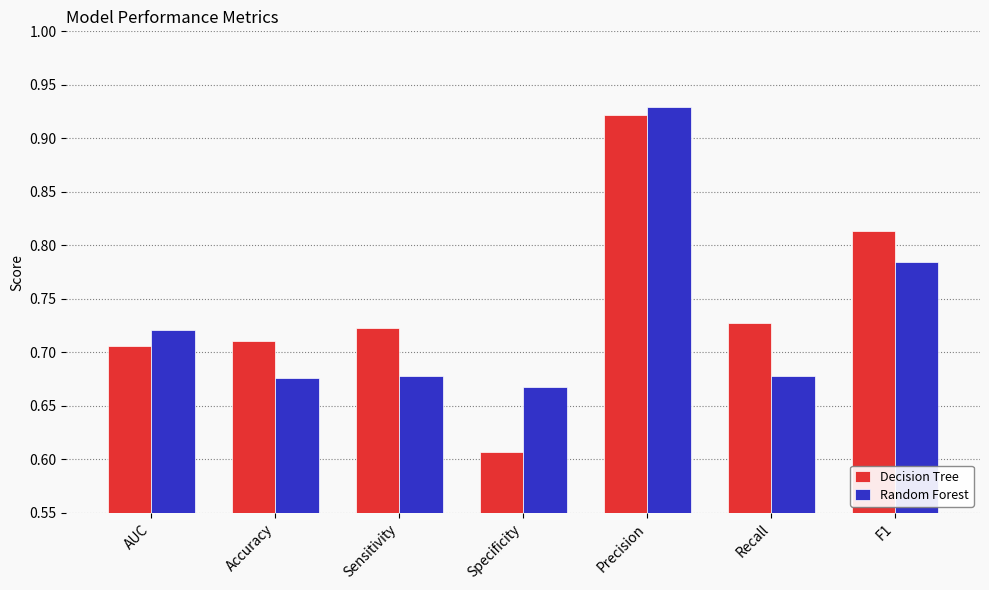

At which category is the sum across all series the highest?

Precision